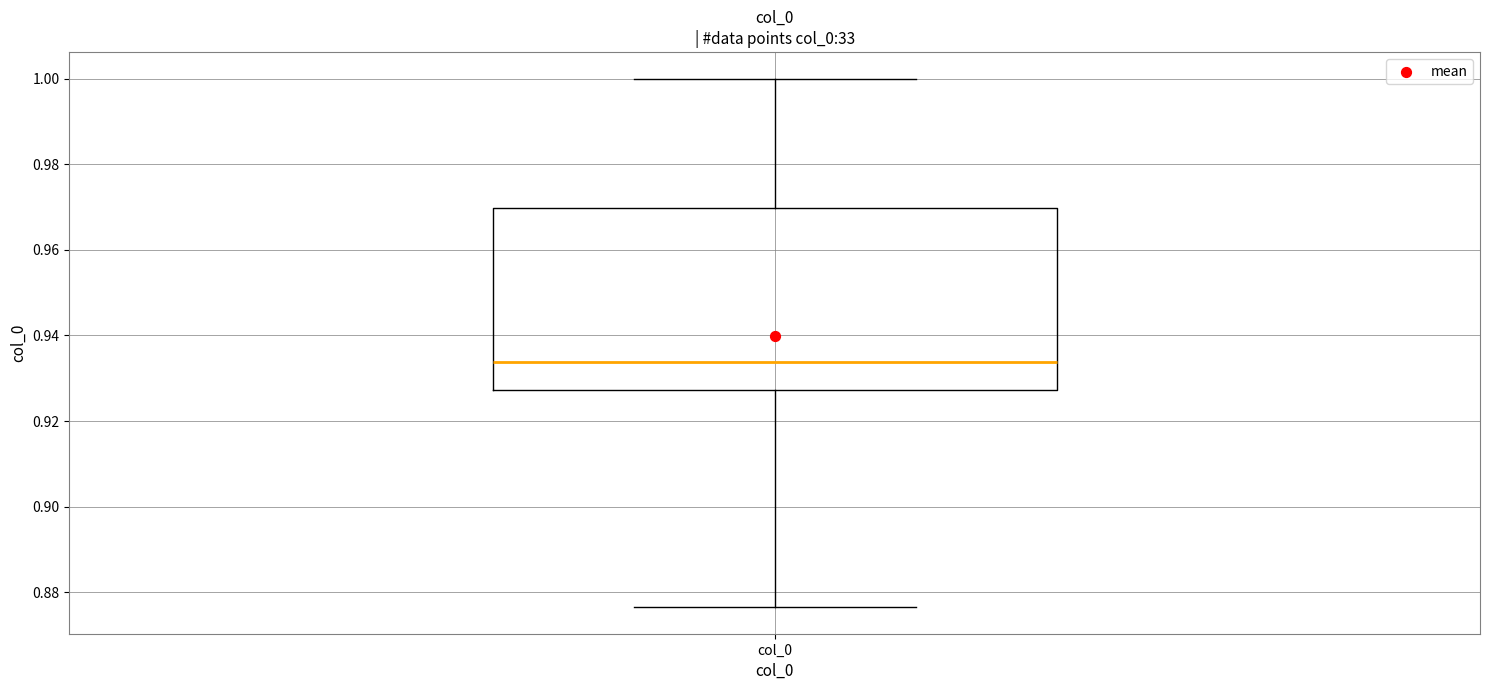

Read this box plot against the y-axis: the position of the median line, the range covered by the box, and the ends of both whiskers. The values are not printed on the chart, so give them approximately, as read against the axis.

median 0.934, box 0.928 to 0.970, whiskers 0.876 to 1.000